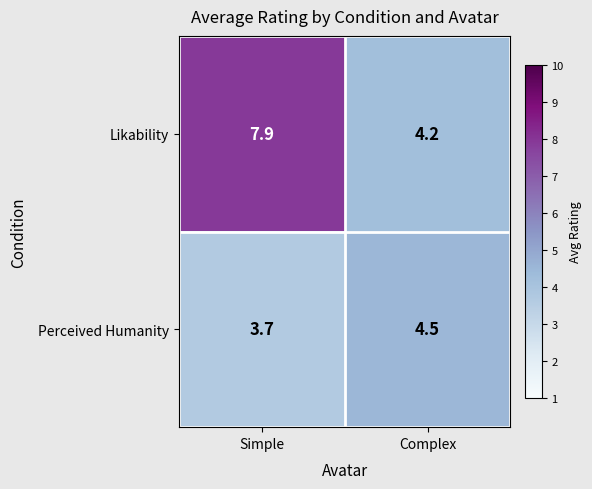

What is the spread (max minus min) of values at Simple?

4.2